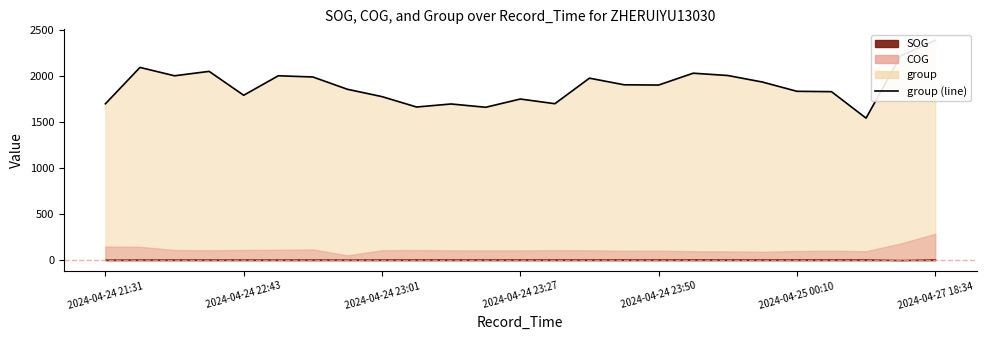

Approximately how many times larger is the value at 2024-04-27 18:34 compared to 2024-04-24 23:27?

1.4